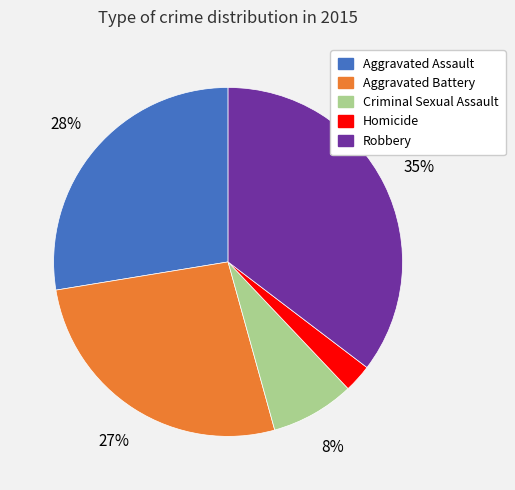

Rank the categories by value from highest to lowest.

Robbery, Aggravated Assault, Aggravated Battery, Criminal Sexual Assault, Homicide